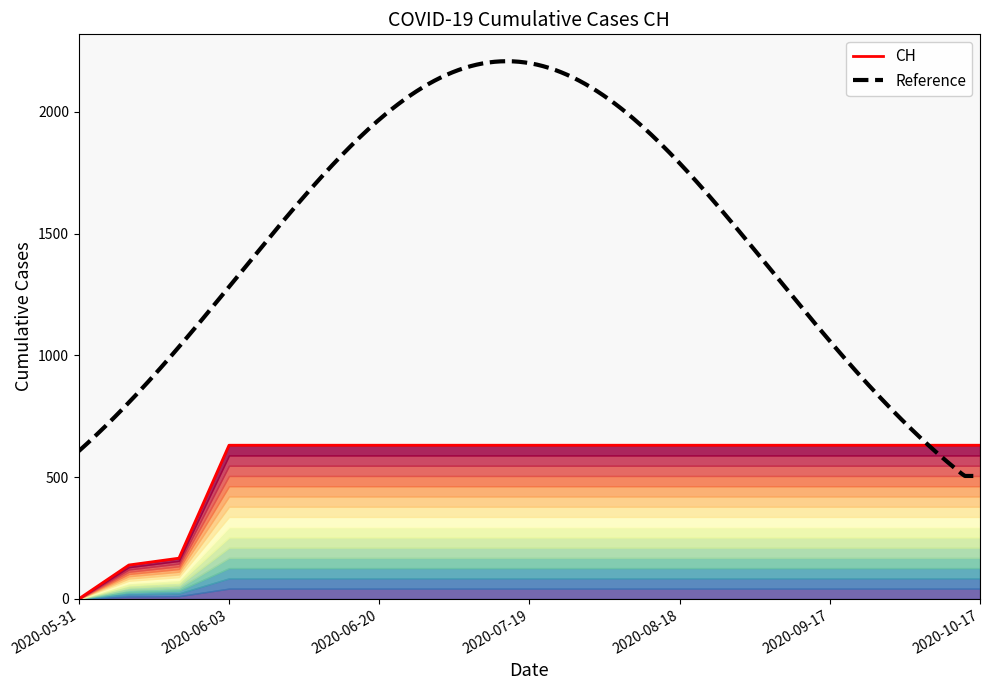

Approximately how many times larger is the value at 2020-09-07 compared to 2020-06-01?

4.5